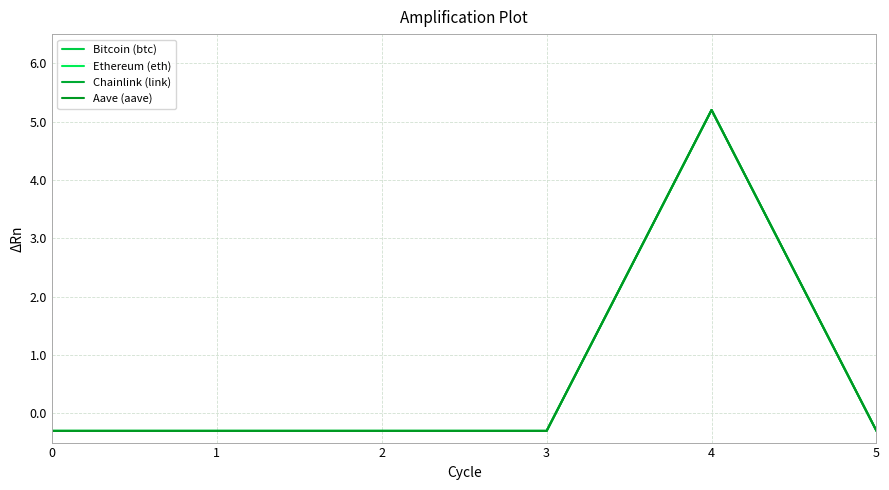

How many values in the Aave (aave) series are below 0?

5